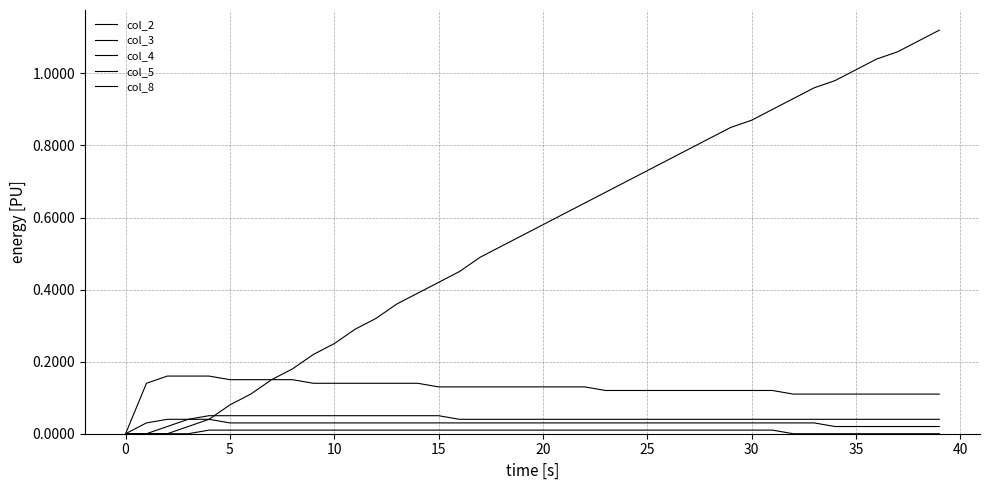

How many lines are shown in the chart?

5